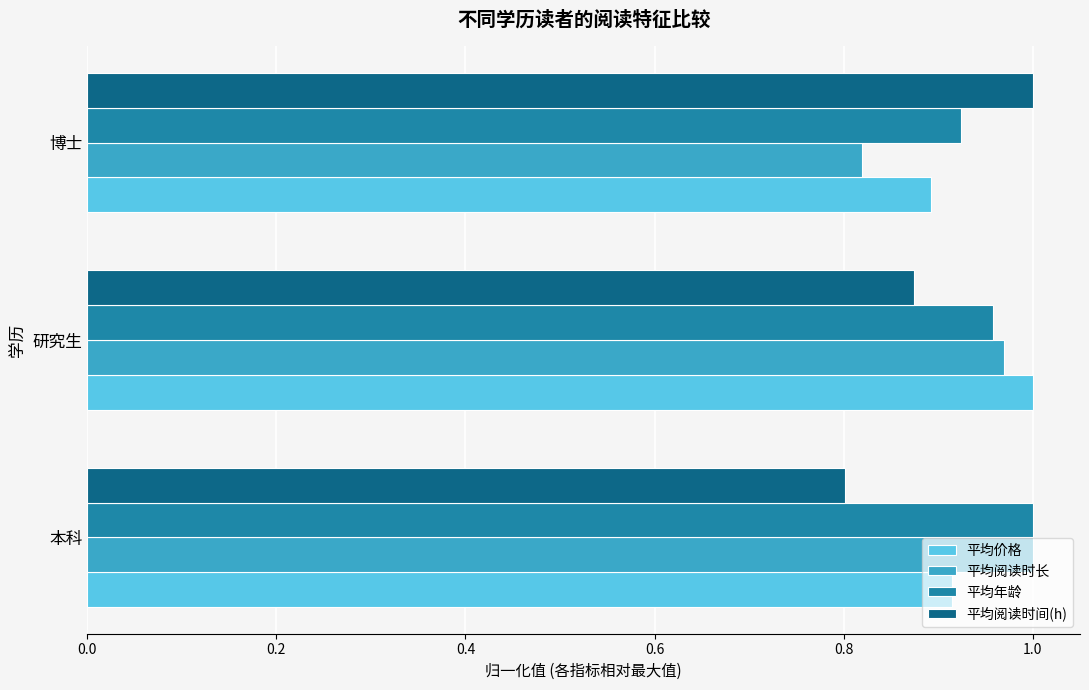

At which label does 平均阅读时长 reach its minimum?

博士